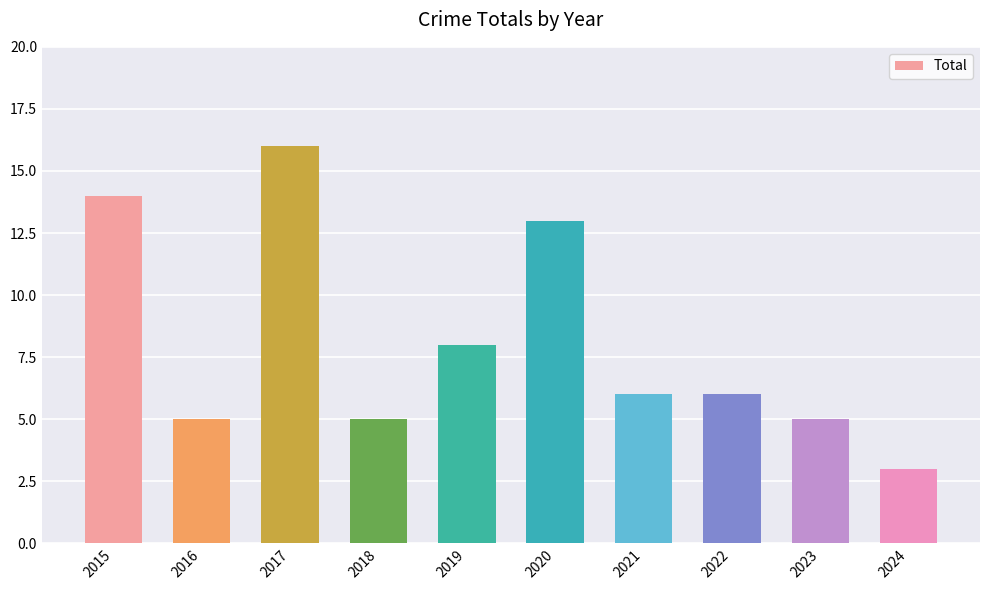

Reading left to right, transcribe all the data shown in this chart.

14	5	16	5	8	13	6	6	5	3